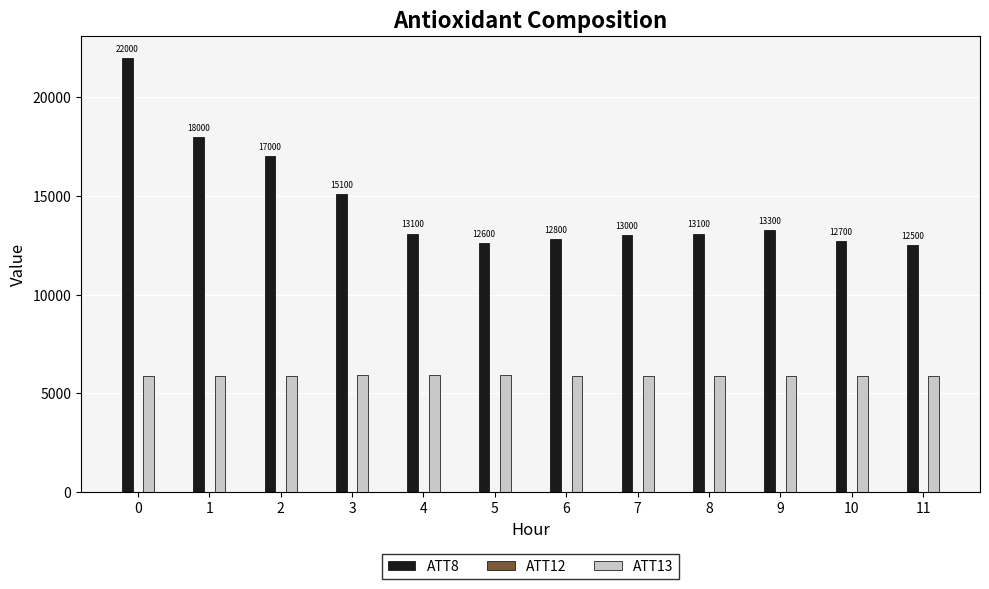

What is the maximum value shown in the chart?

22000.0